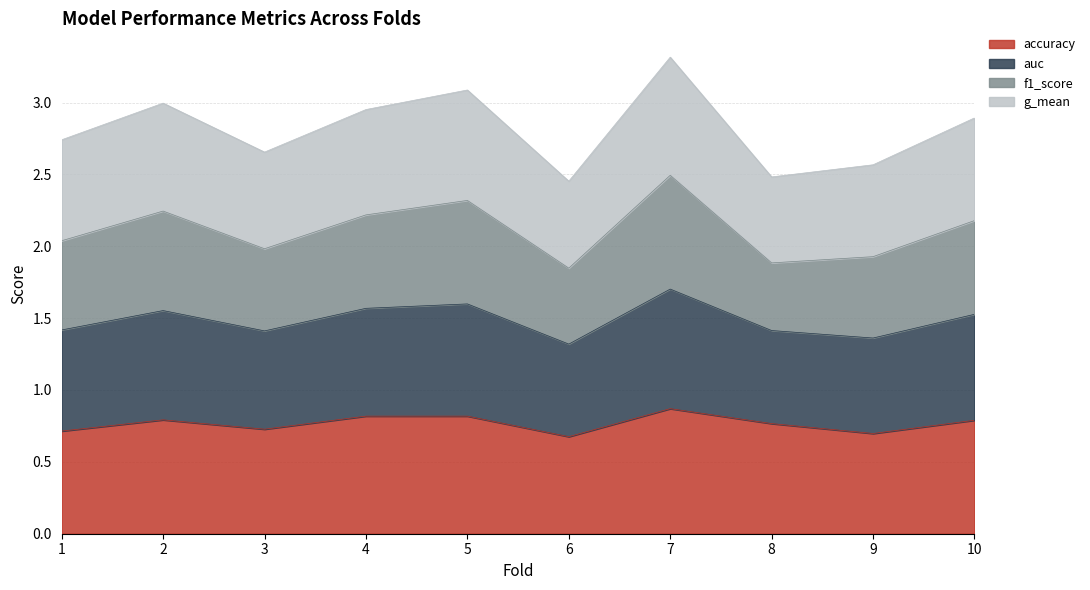

Where does the g_mean series first go above 2?

1